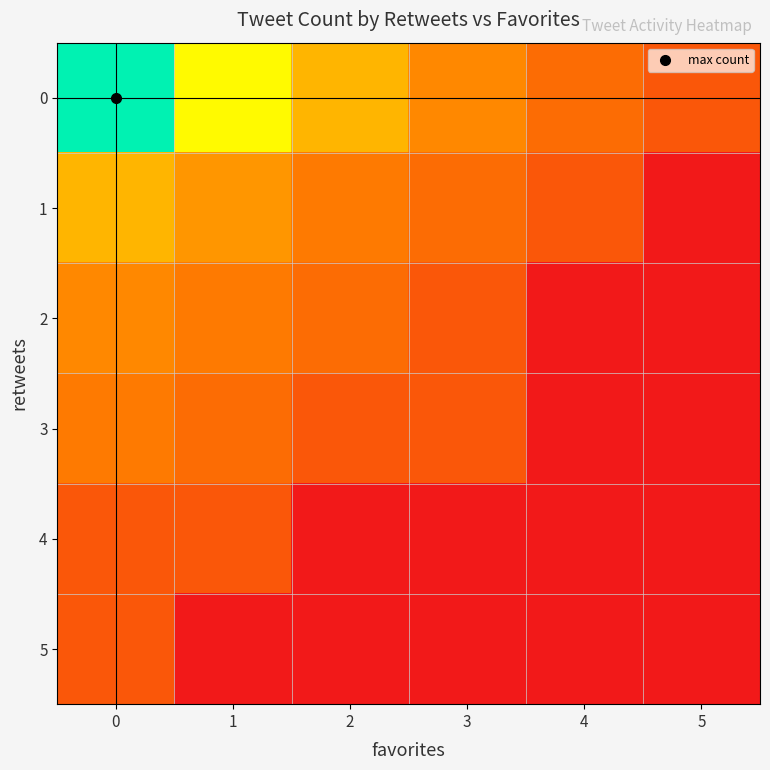

Reading left to right, transcribe all the data shown in this chart.

0: 0=52	1=18	2=8	3=4	4=2	5=1
1: 0=8	1=5	2=3	3=2	4=1	5=0
2: 0=4	1=3	2=2	3=1	4=0	5=0
3: 0=3	1=2	2=1	3=1	4=0	5=0
4: 0=1	1=1	2=0	3=0	4=0	5=0
5: 0=1	1=0	2=0	3=0	4=0	5=0